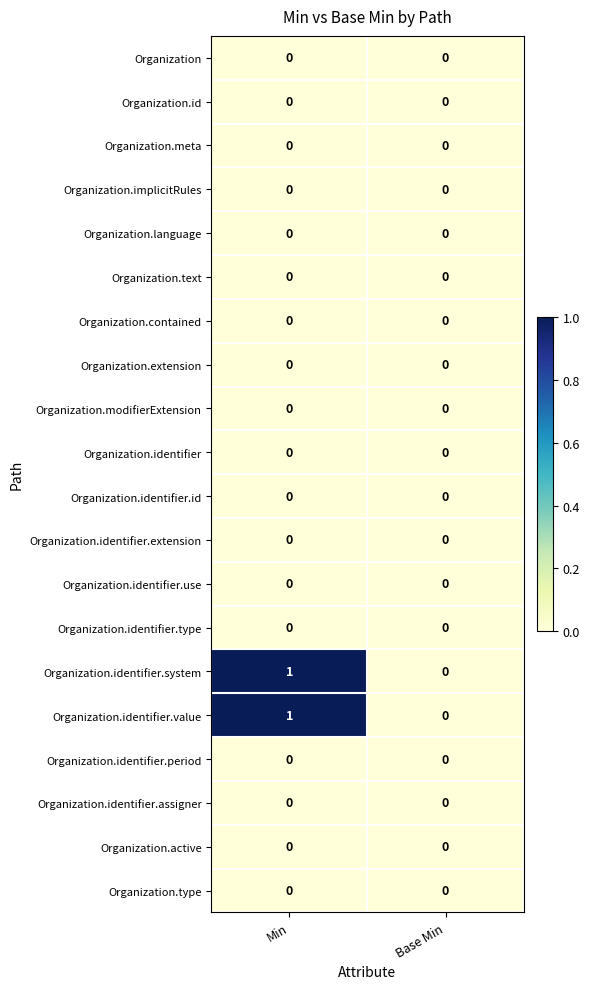

At which category is the sum across all series the highest?

Min